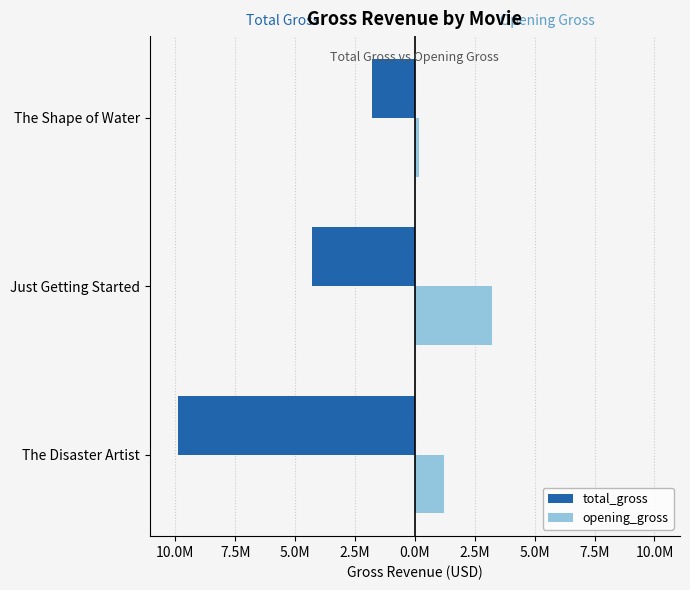

Count the total_gross values in the range -9878763 to -1779994.

3